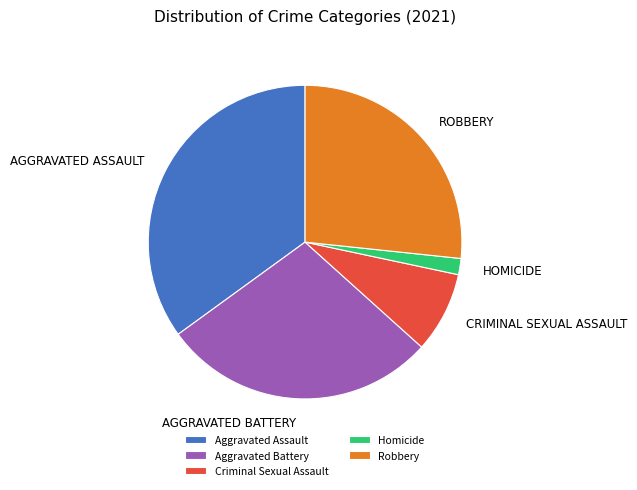

Does Homicide represent more than half of the total?

No